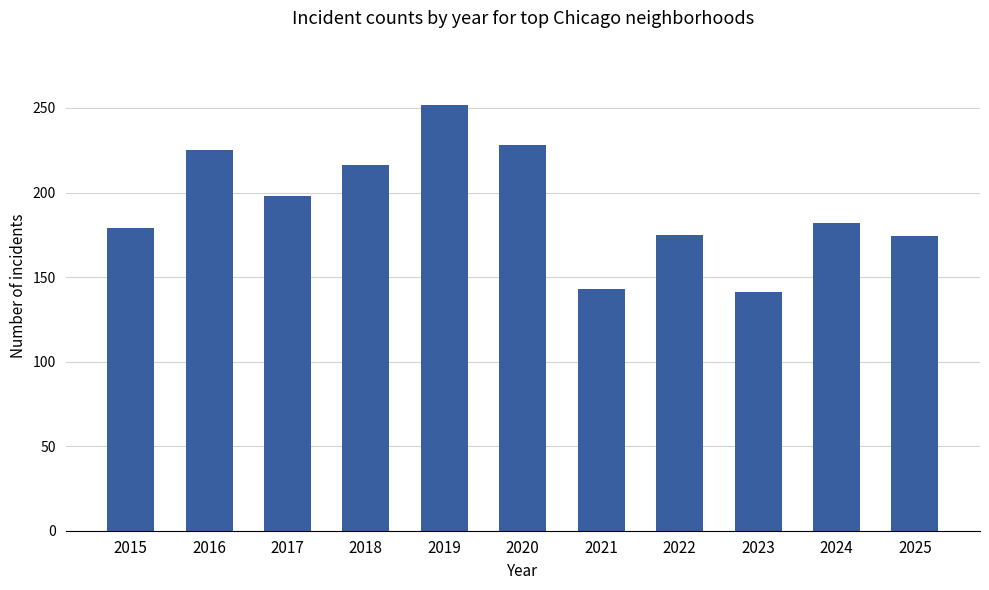

What is the value of the 7th bar from the left?

143